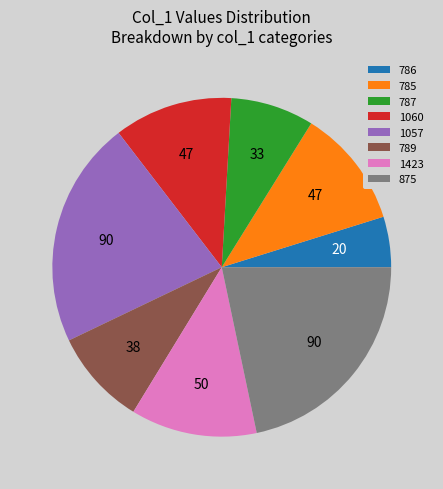

Which has a higher value, 1057 or 1060?

1057